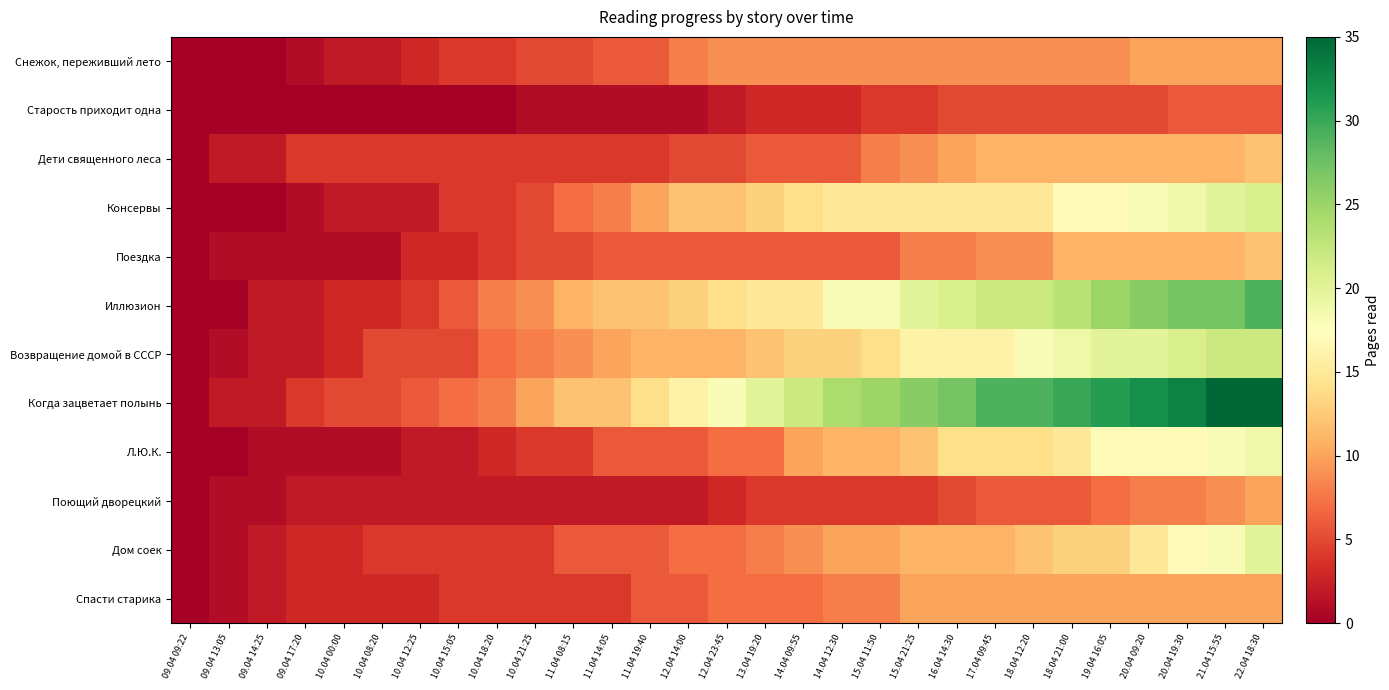

Between 18.04 21:00 and 14.04 09:55, which is larger?

18.04 21:00